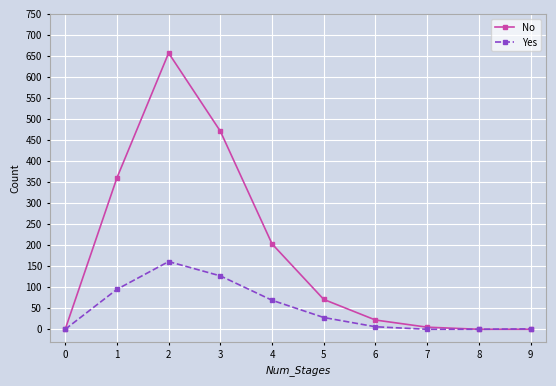

Rank the series by their maximum value, from highest to lowest.

No, Yes